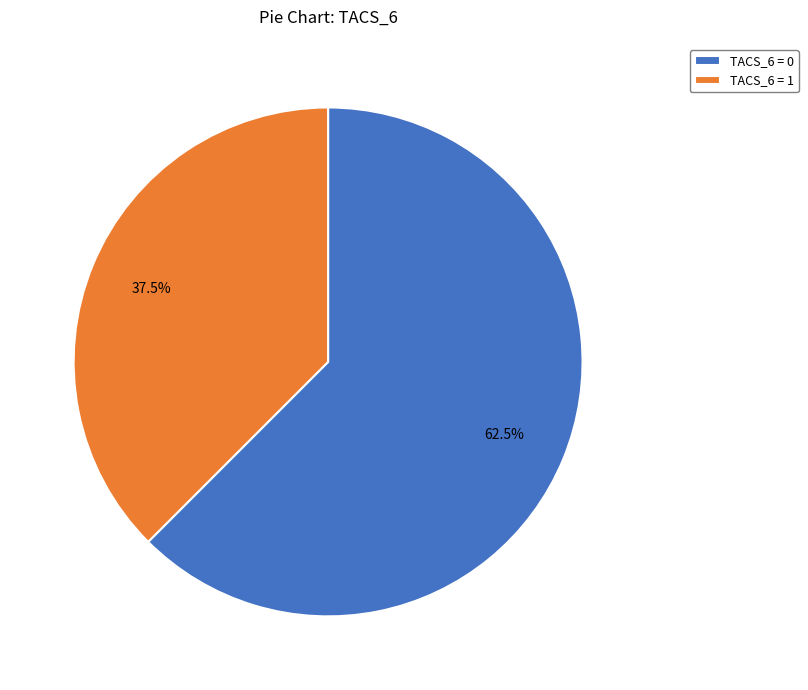

Rank the categories by value from highest to lowest.

TACS_6 = 0, TACS_6 = 1